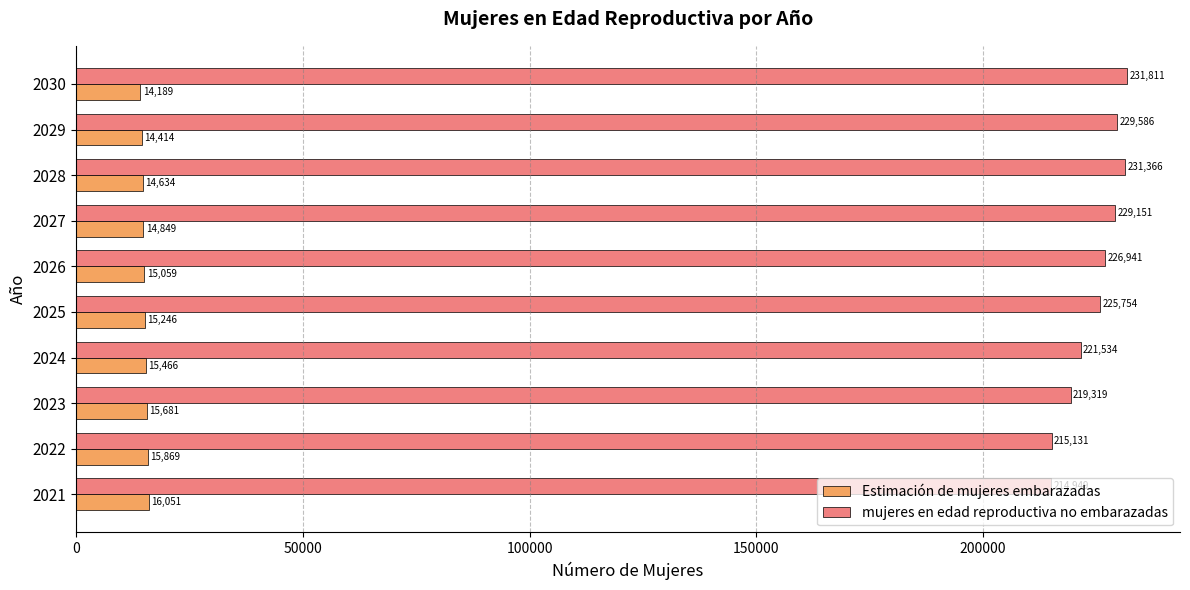

Which category has the highest value across all series?

2030